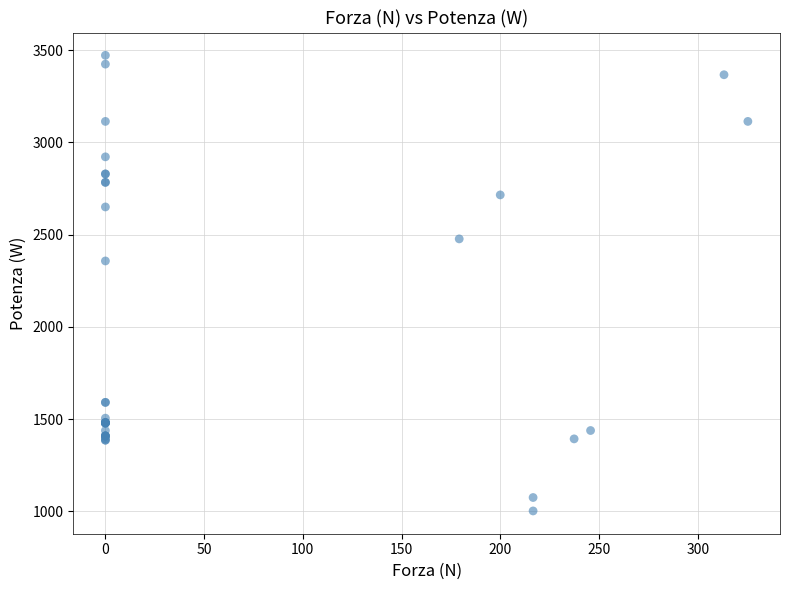

What Y value in the scatter plot is closest to 2237?

2357.4